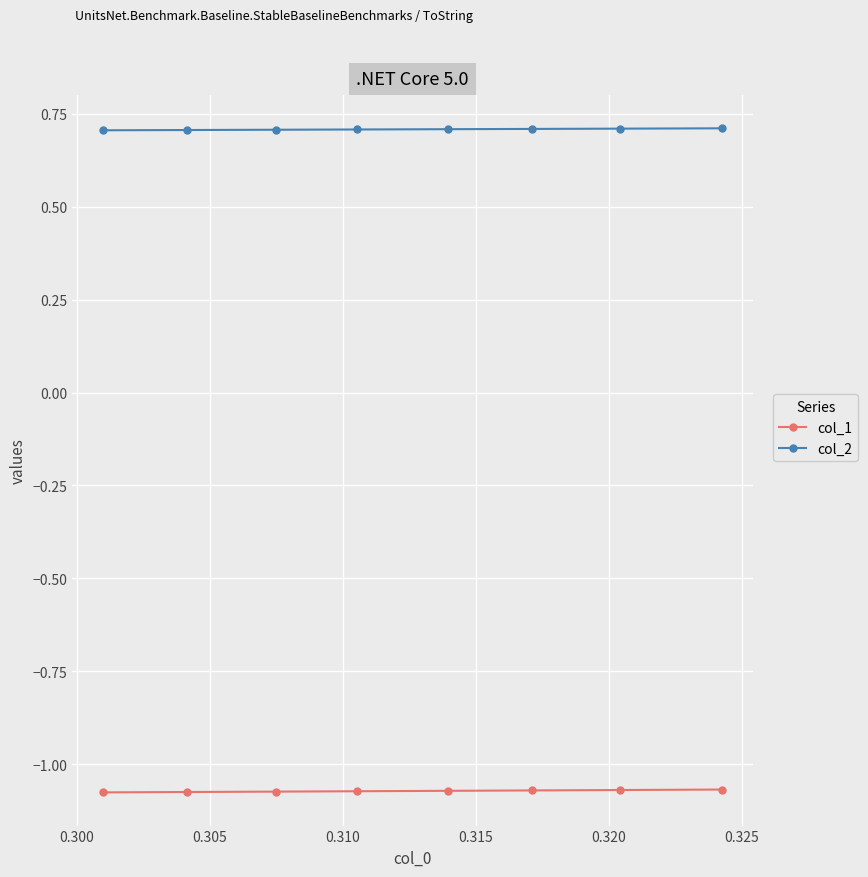

What is the average value of the col_2 series?

0.7